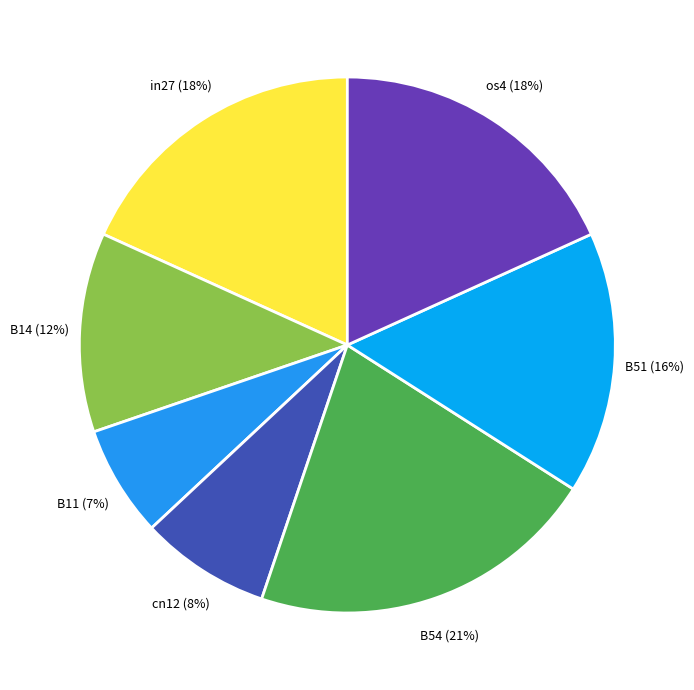

Do B54 and B51 together represent more than half of the pie?

No